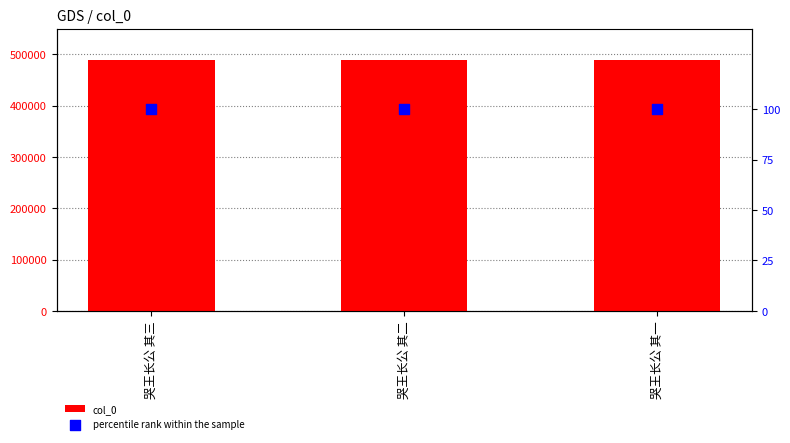

What is the total value across all series at 哭王长公 其二?

488225.0